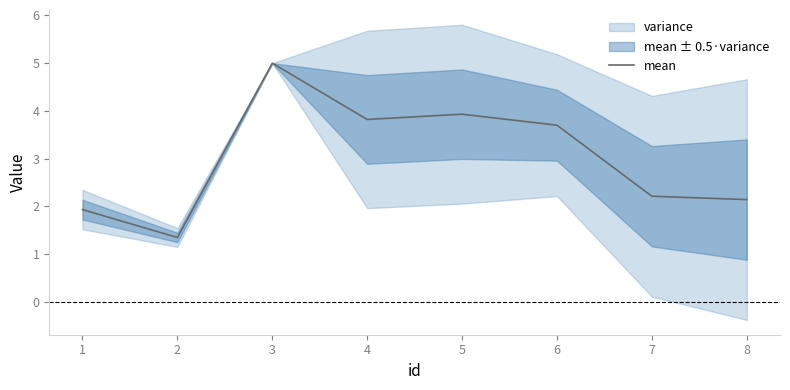

How many lines are shown in the chart?

1